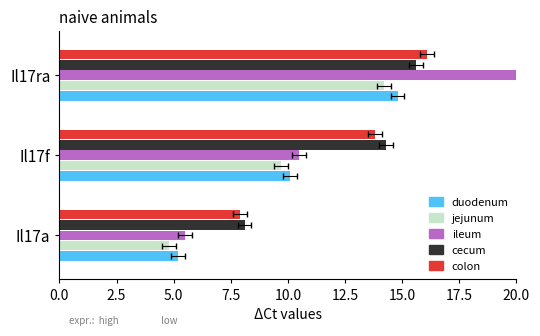

True or false: jejunum has a value of 14.2 at Il17ra.

True